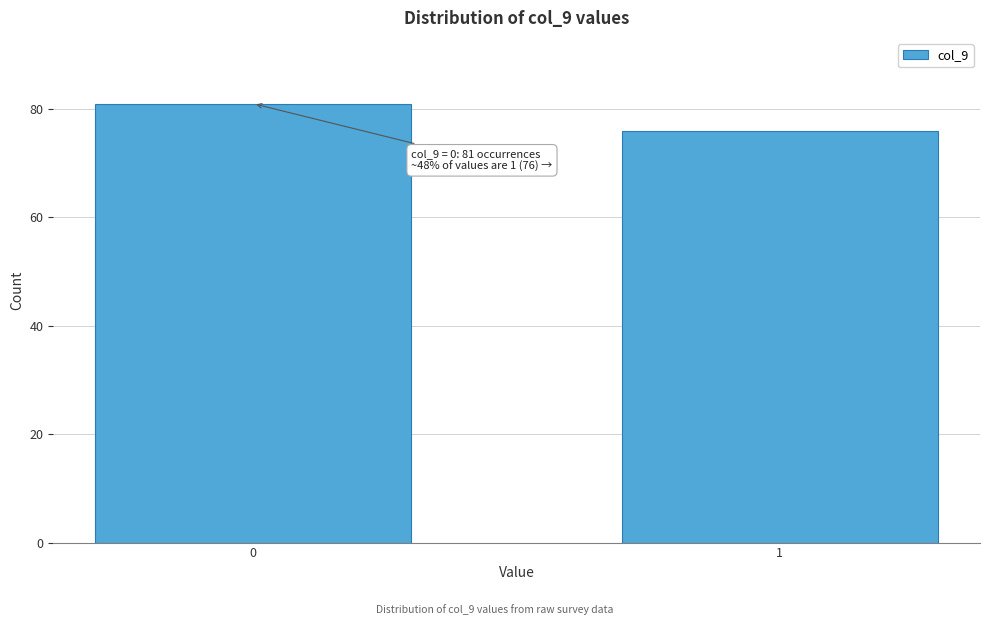

Reading left to right, transcribe all the data shown in this chart.

81	76